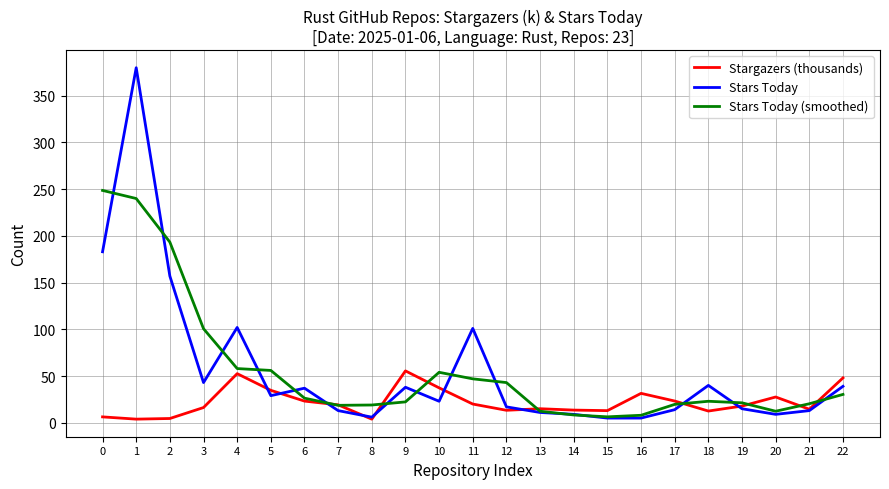

What is the total value across all series at 6?

86.5